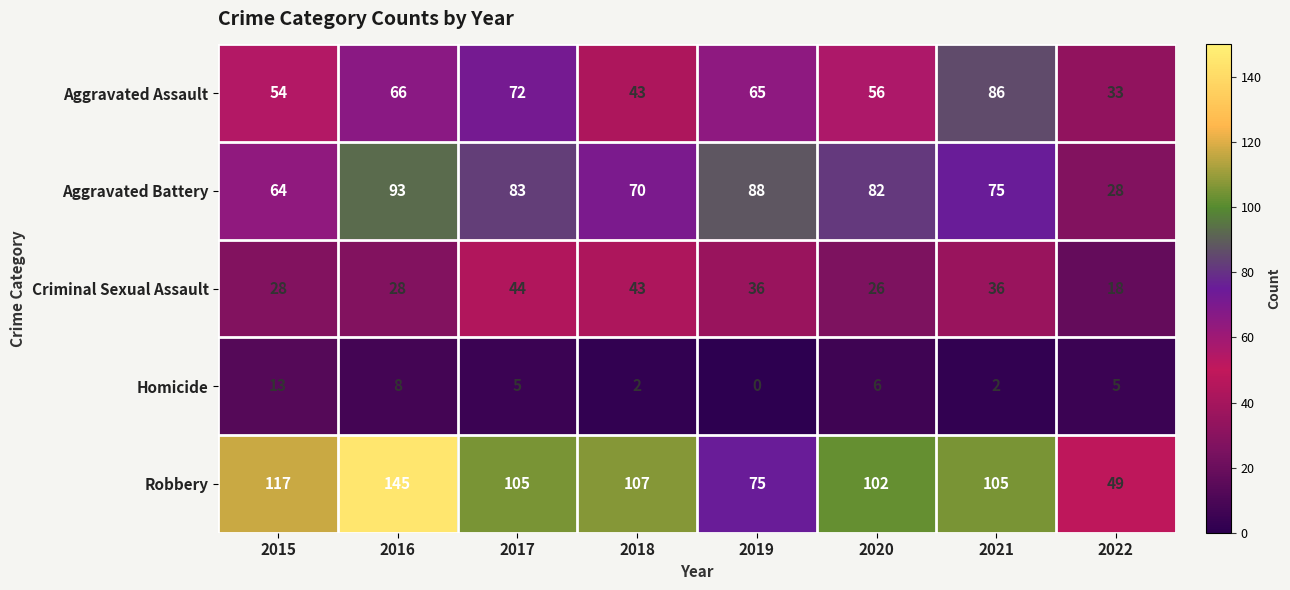

Count the number of categories in the chart.

8